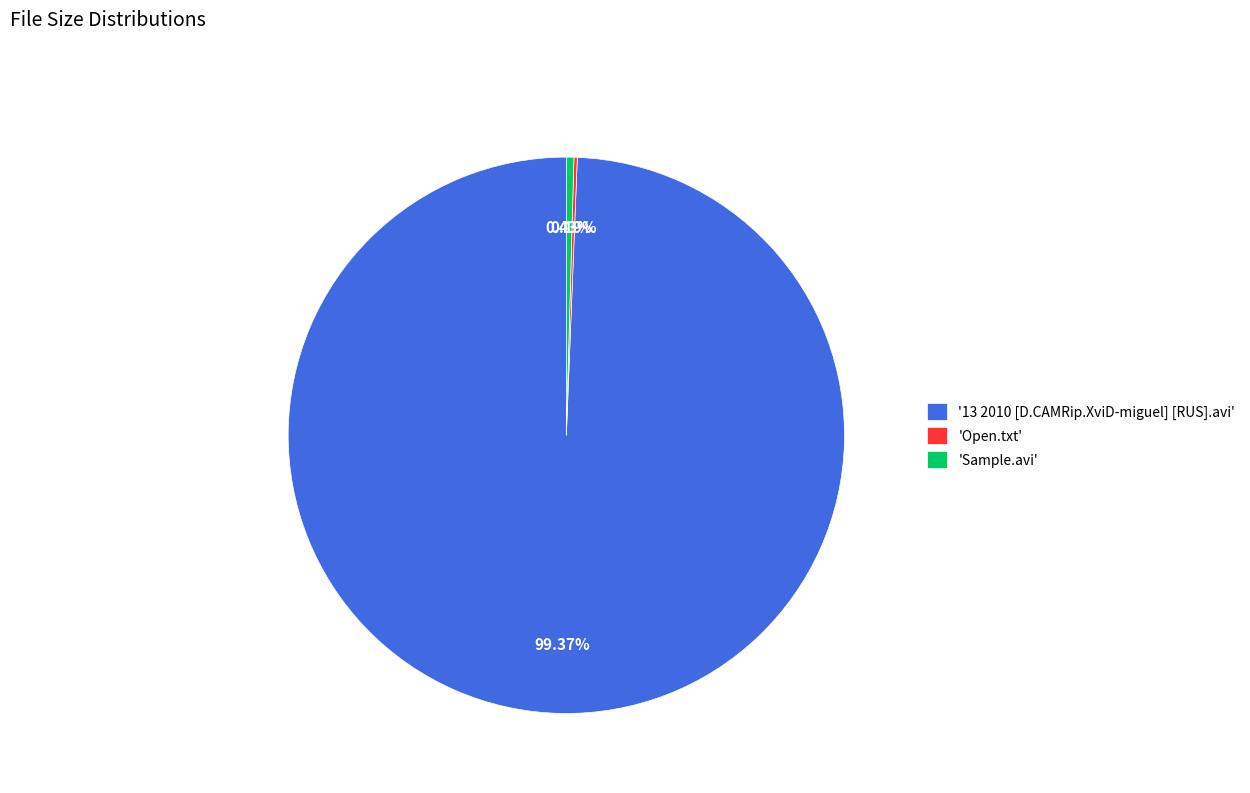

Is the sum of '13 2010 [D.CAMRip.XviD-miguel] [RUS].avi' and 'Sample.avi' greater than half?

Yes